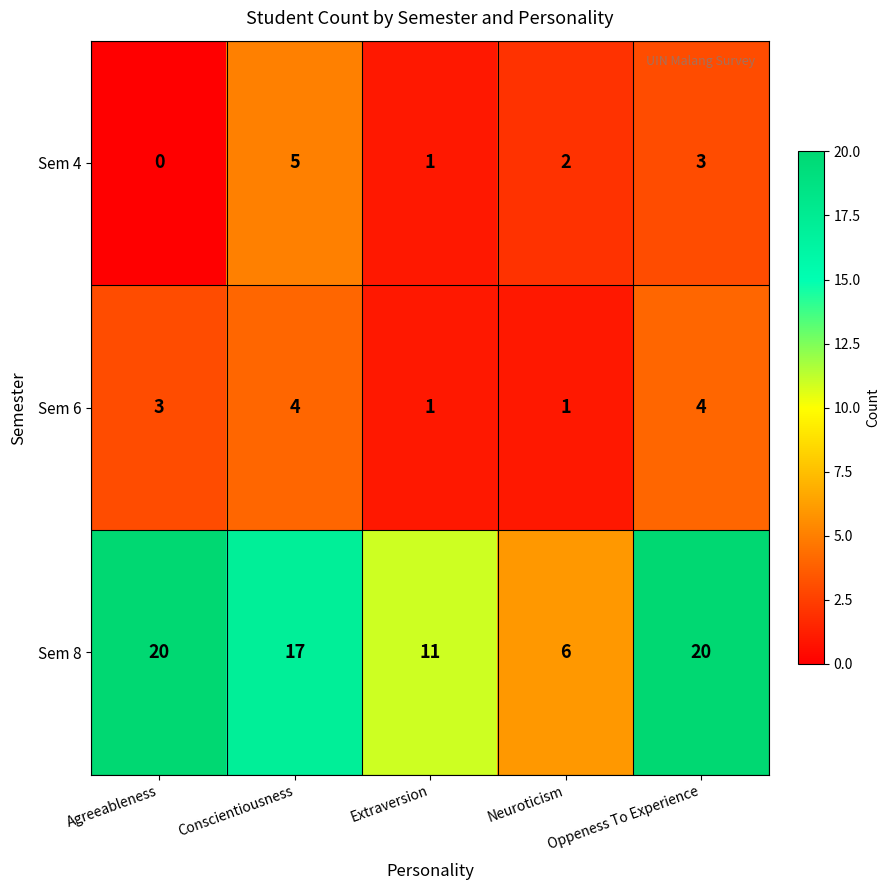

Read the Sem 8 value at Conscientiousness.

17